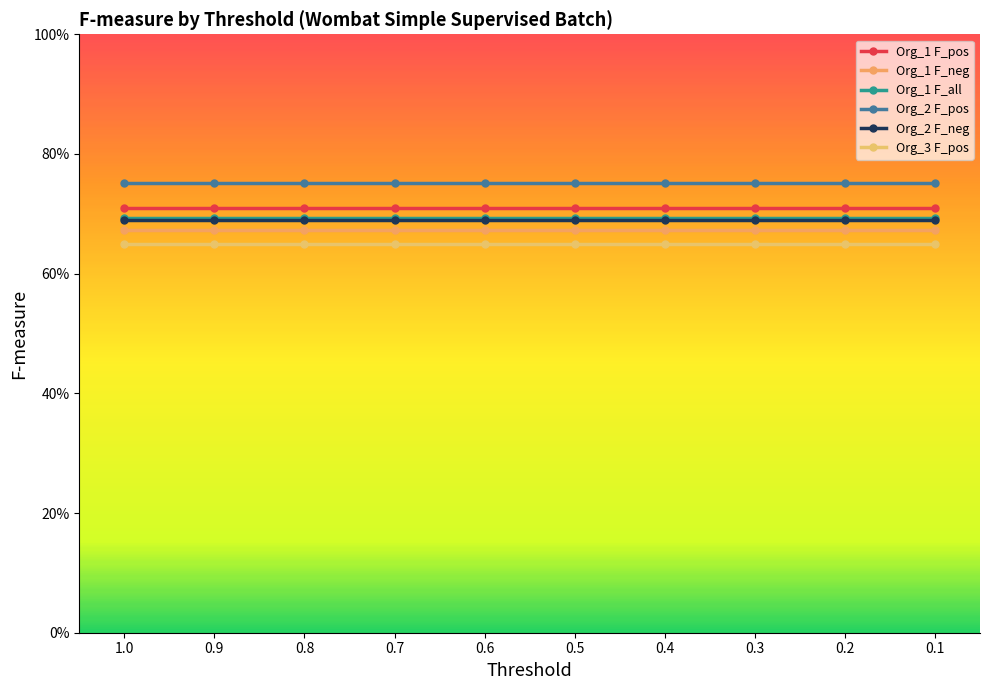

Rank the series by their maximum value, from highest to lowest.

Org_2 F_pos, Org_1 F_pos, Org_1 F_all, Org_2 F_neg, Org_1 F_neg, Org_3 F_pos